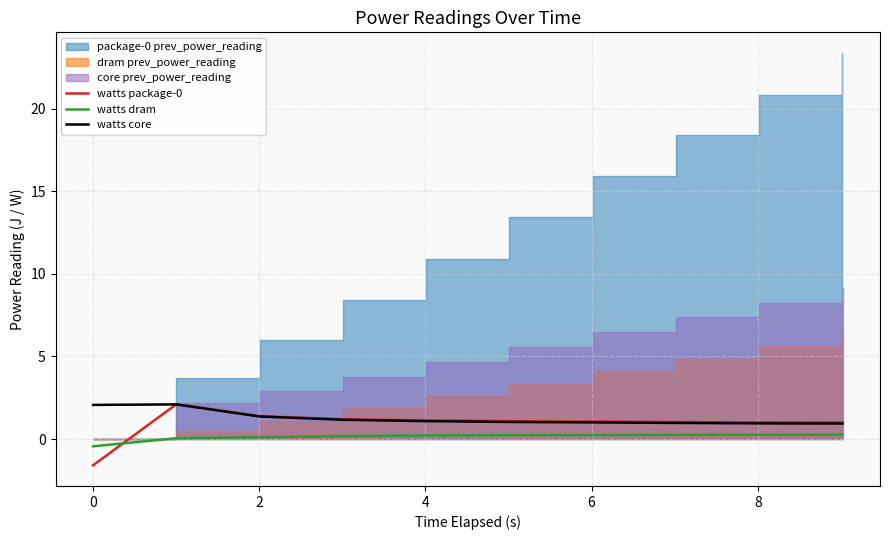

What is the minimum value for watts package-0?

-1.6